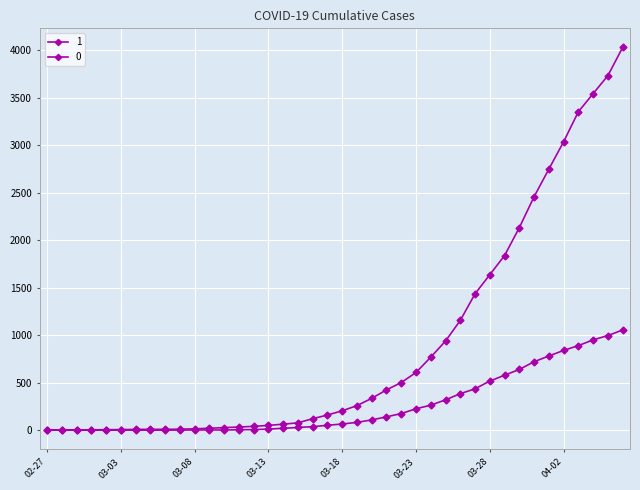

At which category is the sum across all series the highest?

2020-04-06